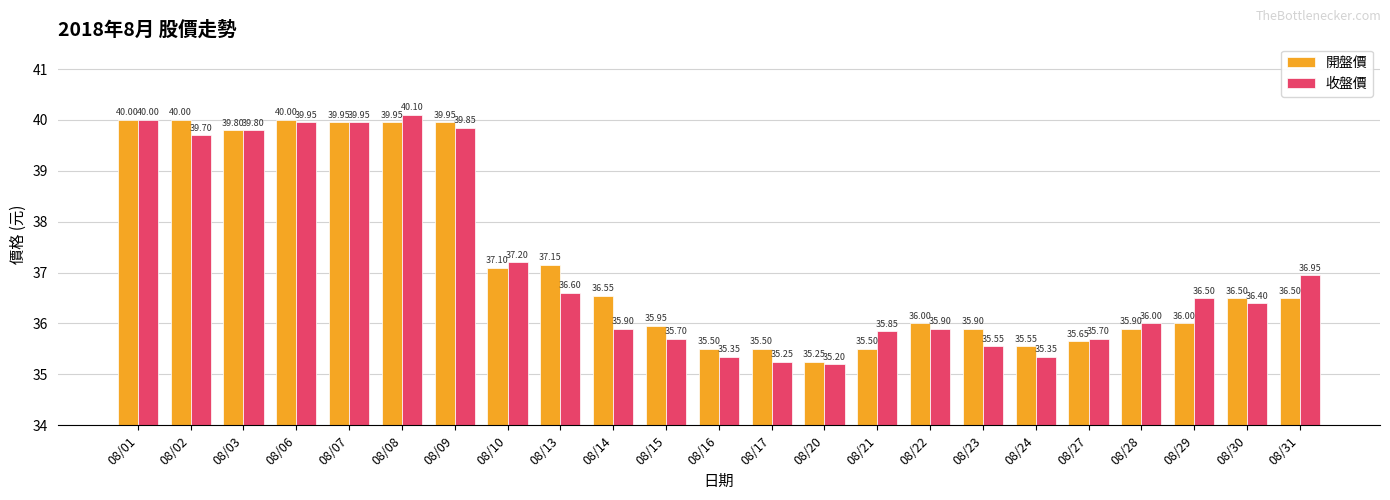

The value of 收盤價 at 08/20 is 35.2. True or false?

True